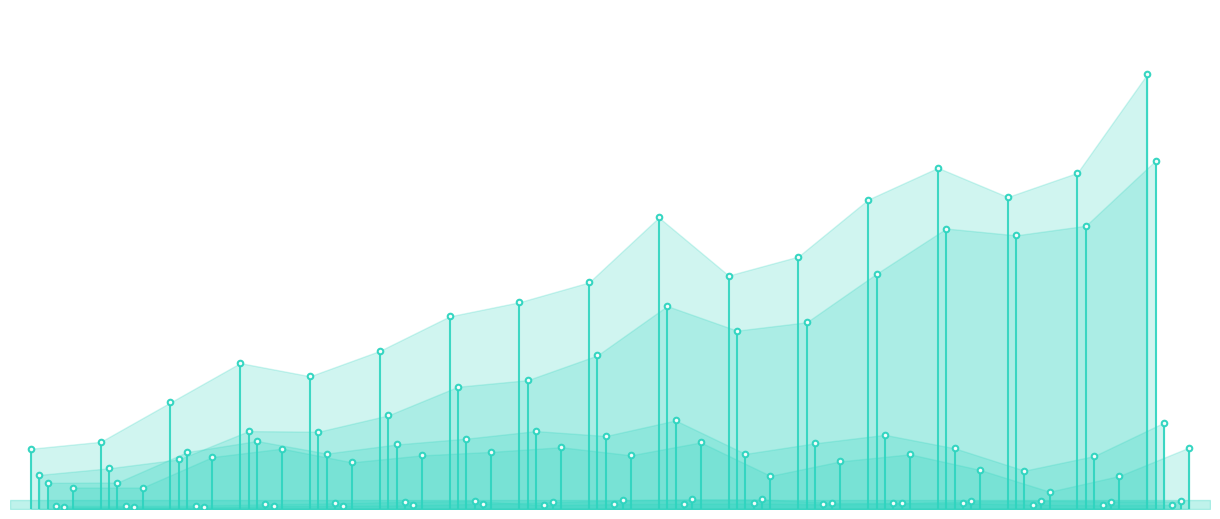

What are all the series names shown in the legend?

Revenue, COGS, Gross Profit, General and Administrative Exp., Selling and Marketing Exp., Operating Income